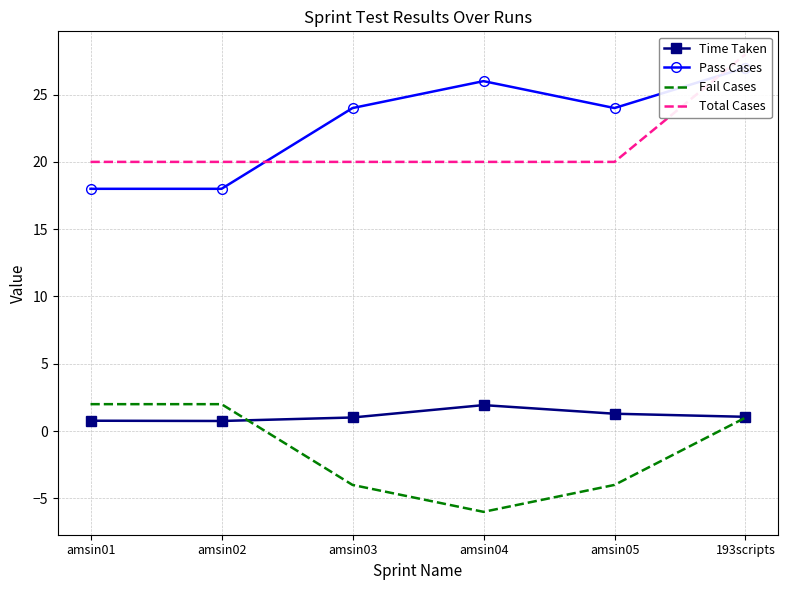

True or false: Time Taken and Fail Cases intersect in this chart.

True